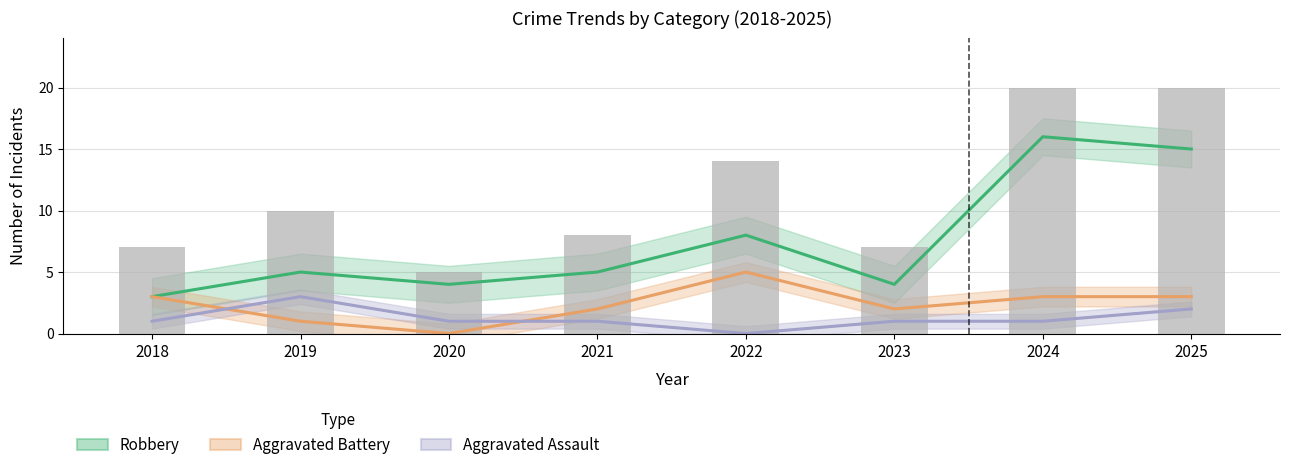

List the series in order of their overall mean, lowest first.

Aggravated Assault, Aggravated Battery, Robbery